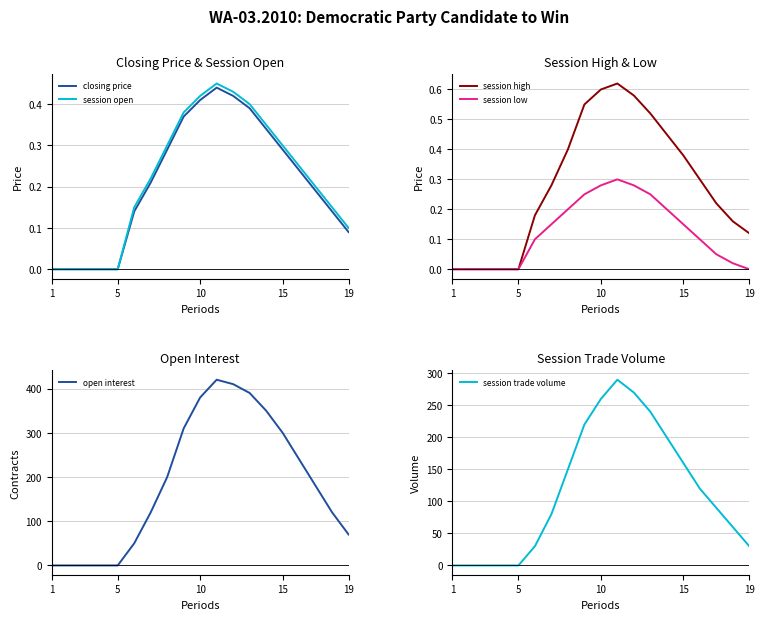

Reading left to right, list all the values displayed in this chart.

closing price: 0.0	0.0	0.0	0.0	0.0	0.1	0.2	0.3	0.4	0.4	0.4	0.4	0.4	0.3	0.3	0.2	0.2	0.1	0.1
session open: 0.0	0.0	0.0	0.0	0.0	0.1	0.2	0.3	0.4	0.4	0.5	0.4	0.4	0.3	0.3	0.2	0.2	0.1	0.1
session high: 0.0	0.0	0.0	0.0	0.0	0.2	0.3	0.4	0.6	0.6	0.6	0.6	0.5	0.5	0.4	0.3	0.2	0.2	0.1
session low: 0.0	0.0	0.0	0.0	0.0	0.1	0.1	0.2	0.2	0.3	0.3	0.3	0.2	0.2	0.1	0.1	0.1	0.0	0.0
open interest: 0.0	0.0	0.0	0.0	0.0	50.0	120.0	200.0	310.0	380.0	420.0	410.0	390.0	350.0	300.0	240.0	180.0	120.0	70.0
session trade volume: 0.0	0.0	0.0	0.0	0.0	30.0	80.0	150.0	220.0	260.0	290.0	270.0	240.0	200.0	160.0	120.0	90.0	60.0	30.0